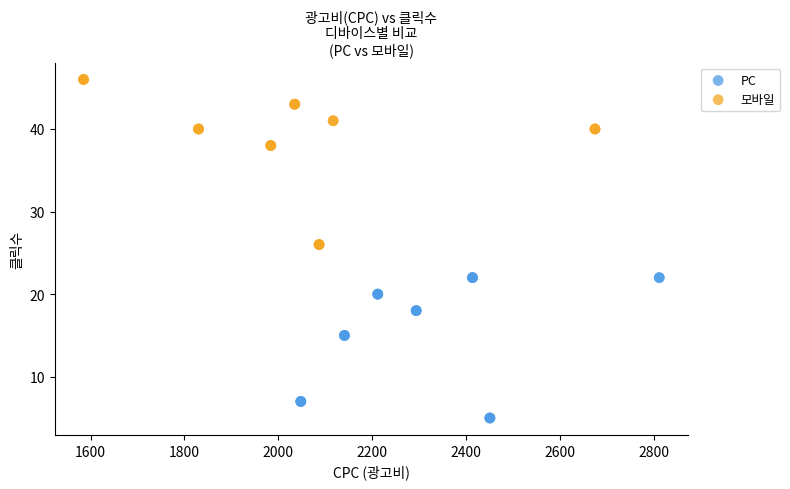

Which series reaches the minimum Y coordinate?

PC